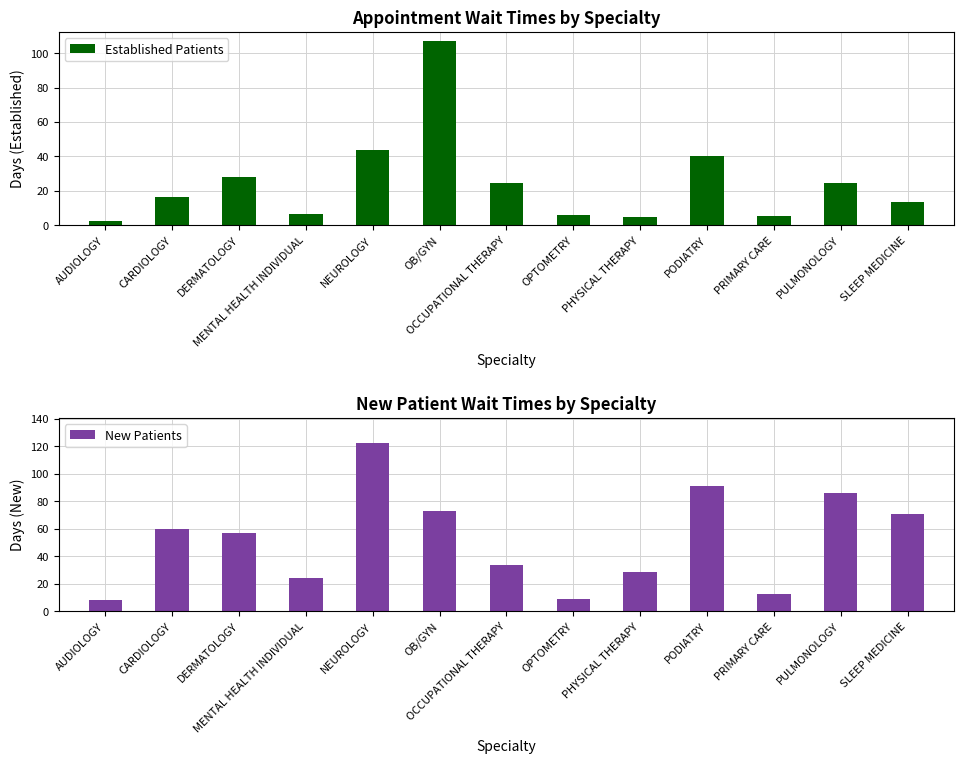

Reading right to left, what are all the values shown in this chart?

Established Patients: 13.4	24.8	5.2	40.4	4.8	6.0	24.7	107.0	43.7	6.8	28.3	16.4	2.7
New Patients: 70.6	86.0	12.7	91.3	28.6	9.3	34.1	73.0	122.3	24.2	57.3	59.7	8.0